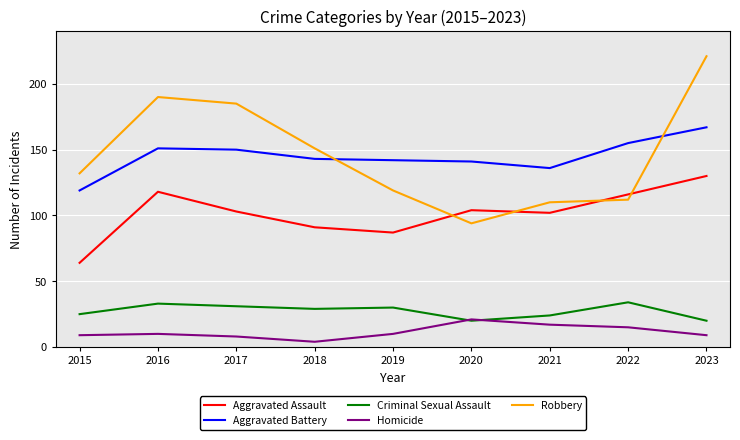

Is it true that Homicide equals 15 at 2022?

True